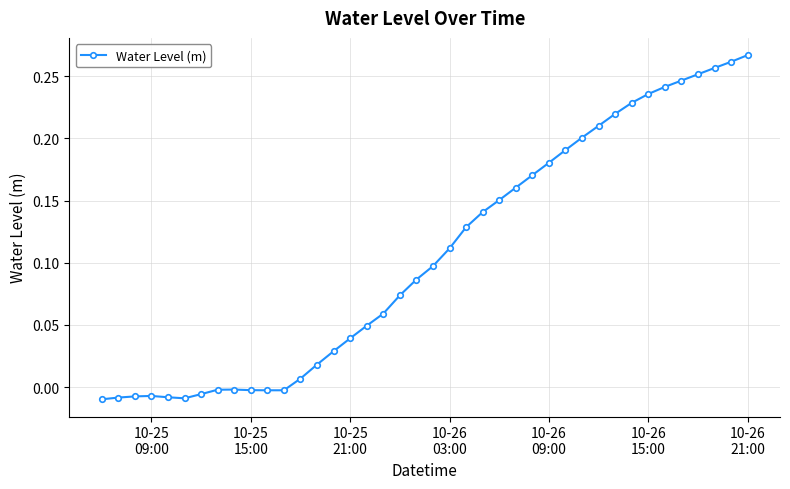

How many lines are shown in the chart?

1